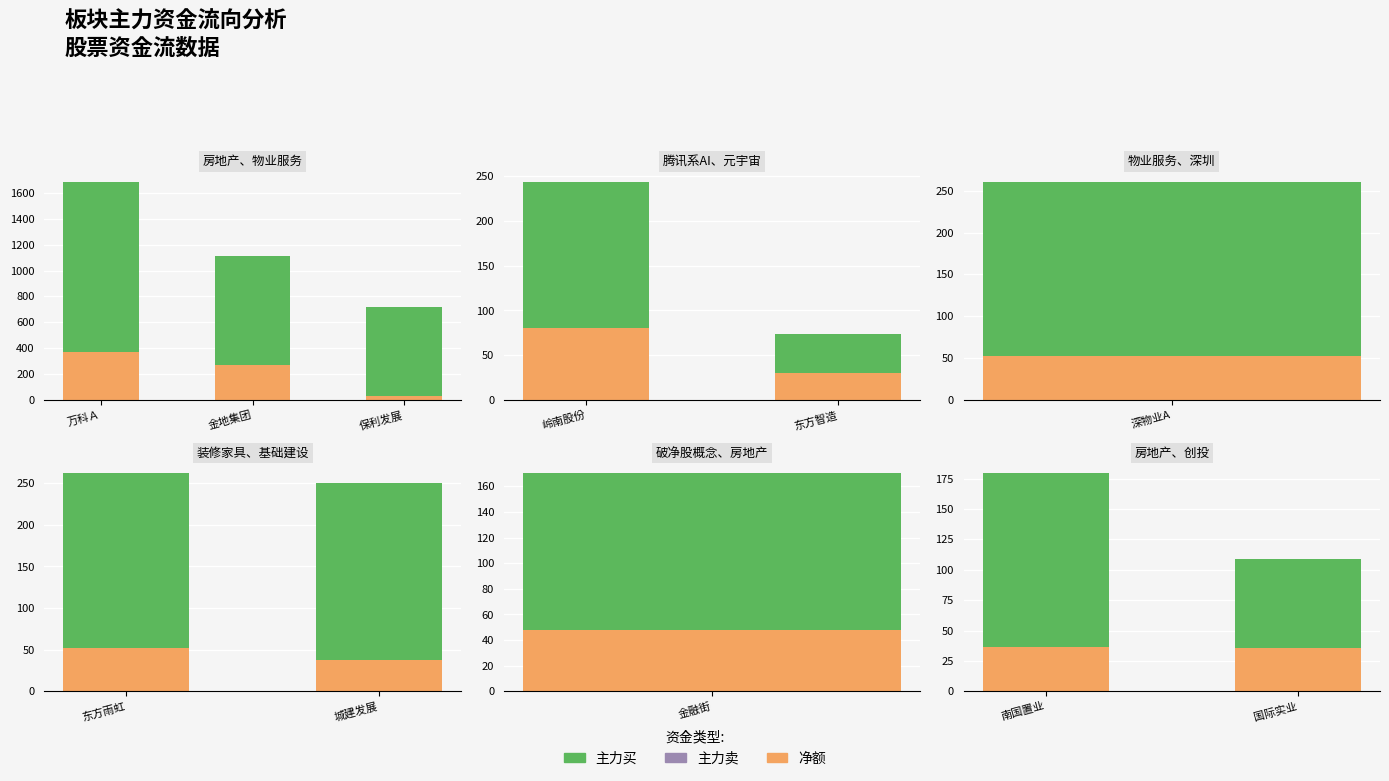

What is the label of the 1st bar from the left?

南国置业